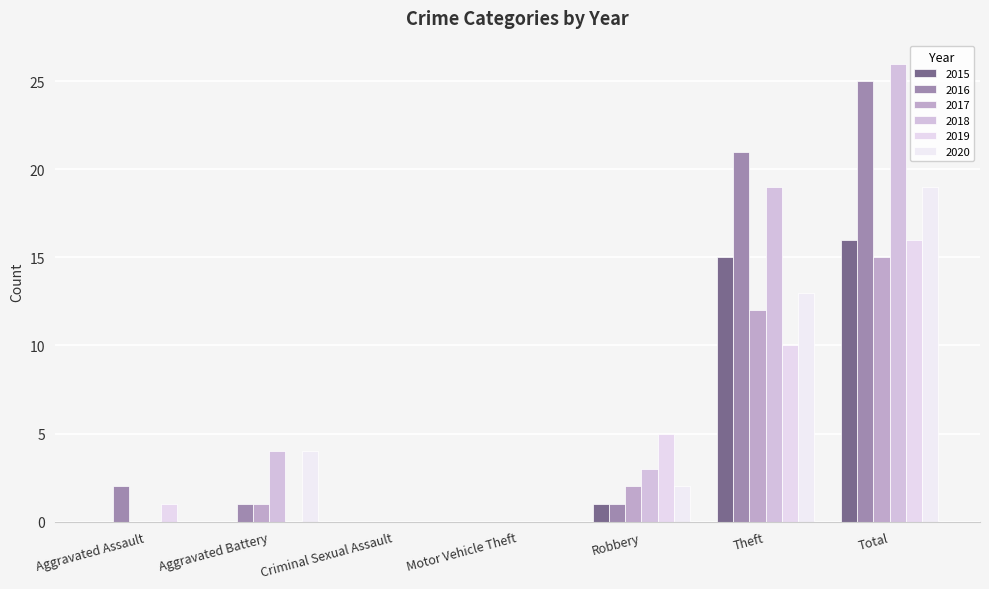

Count the number of categories in the chart.

7